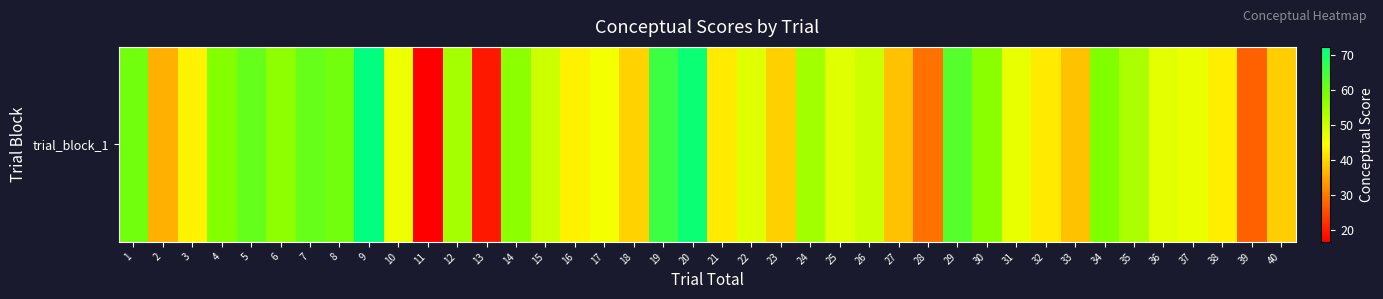

What is the change in value from 10 to 32?

-4.3